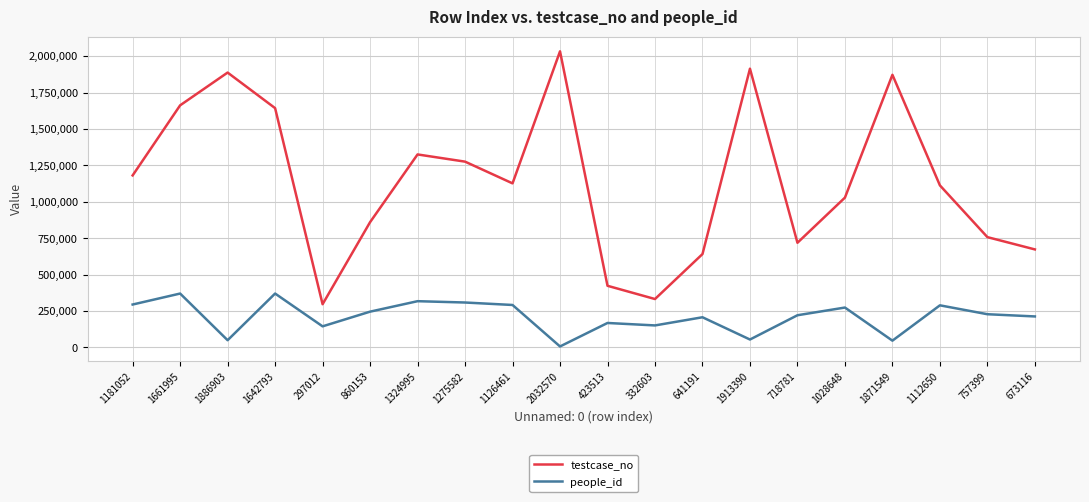

True or false: testcase_no and people_id intersect in this chart.

False